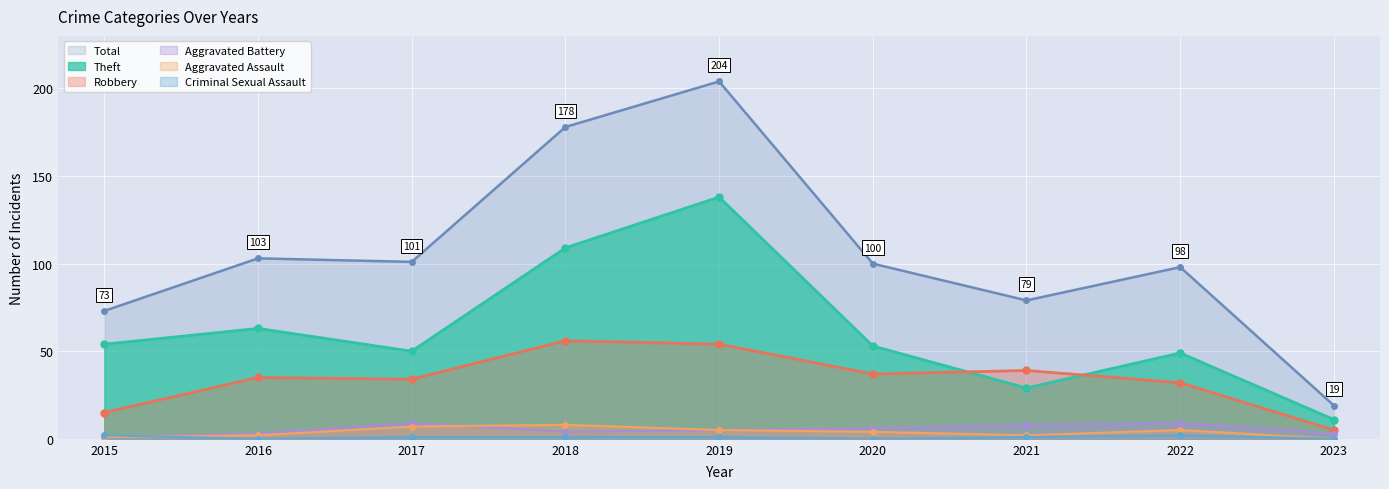

True or false: Criminal Sexual Assault and Robbery intersect in this chart.

False